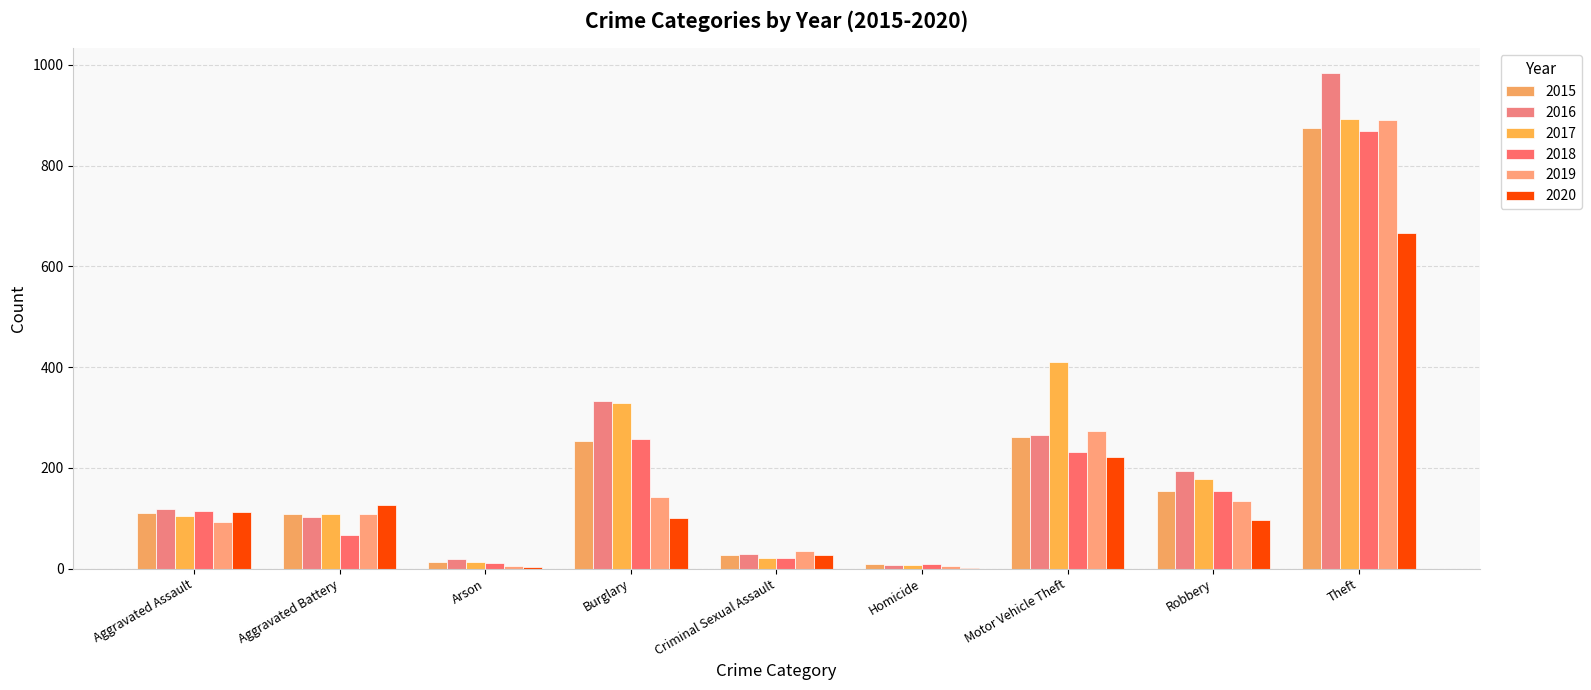

How many series are shown in this chart?

6